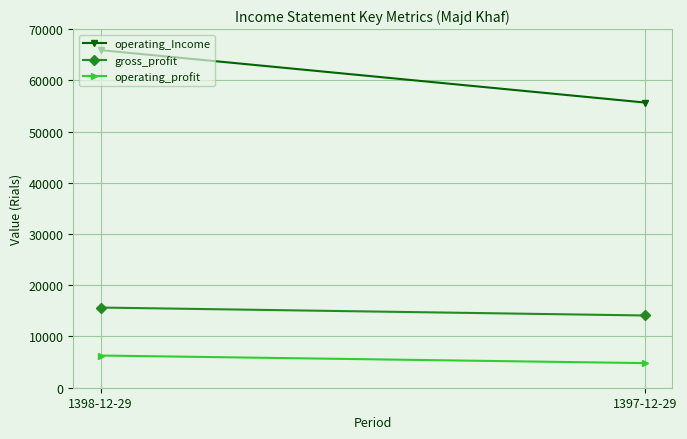

At which category does the chart reach its minimum across all series?

1397-12-29